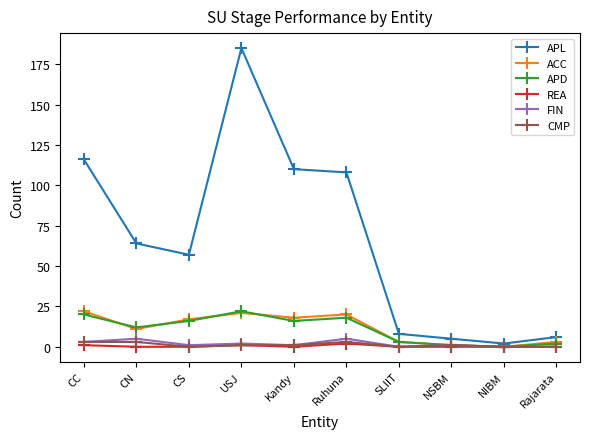

At which category is the sum across all series the highest?

USJ